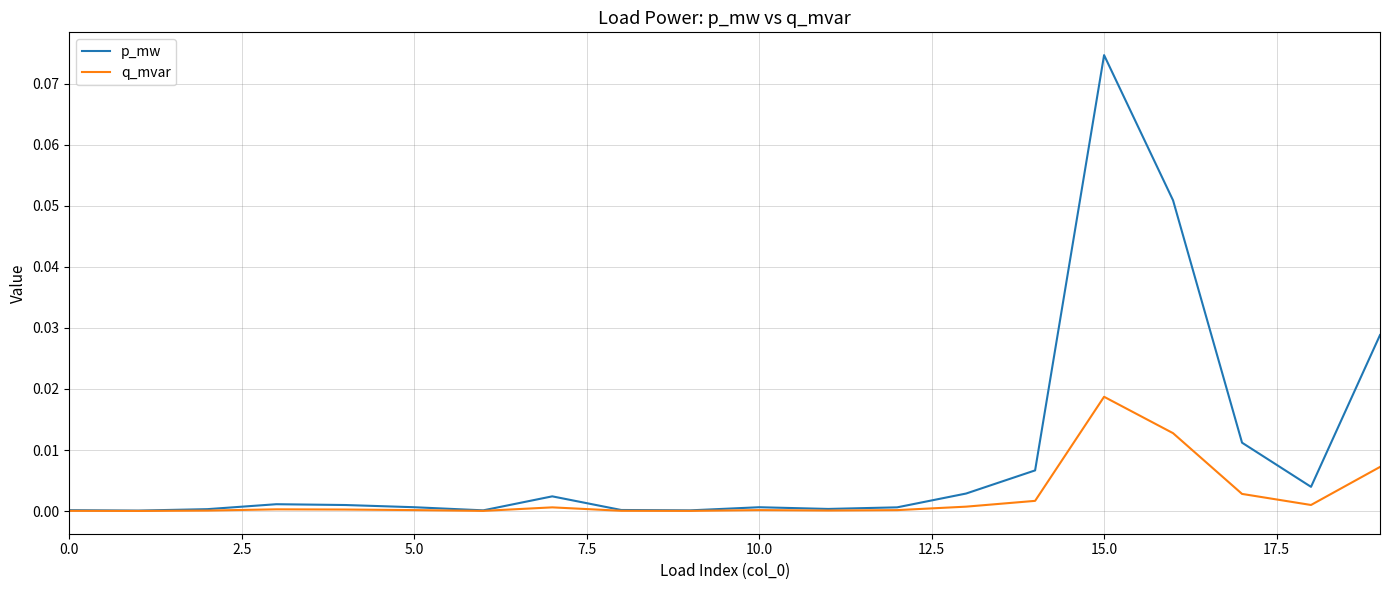

Rank the series by their maximum value, from lowest to highest.

q_mvar, p_mw